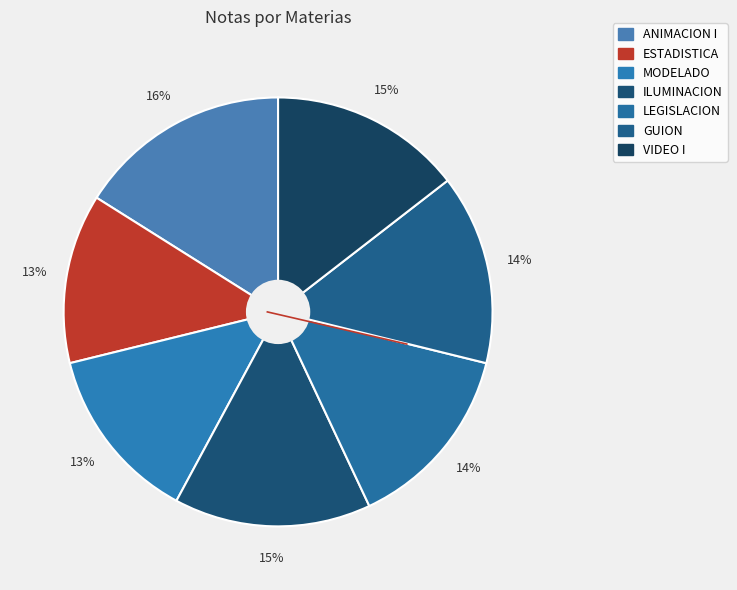

How many slices are in this pie chart?

7